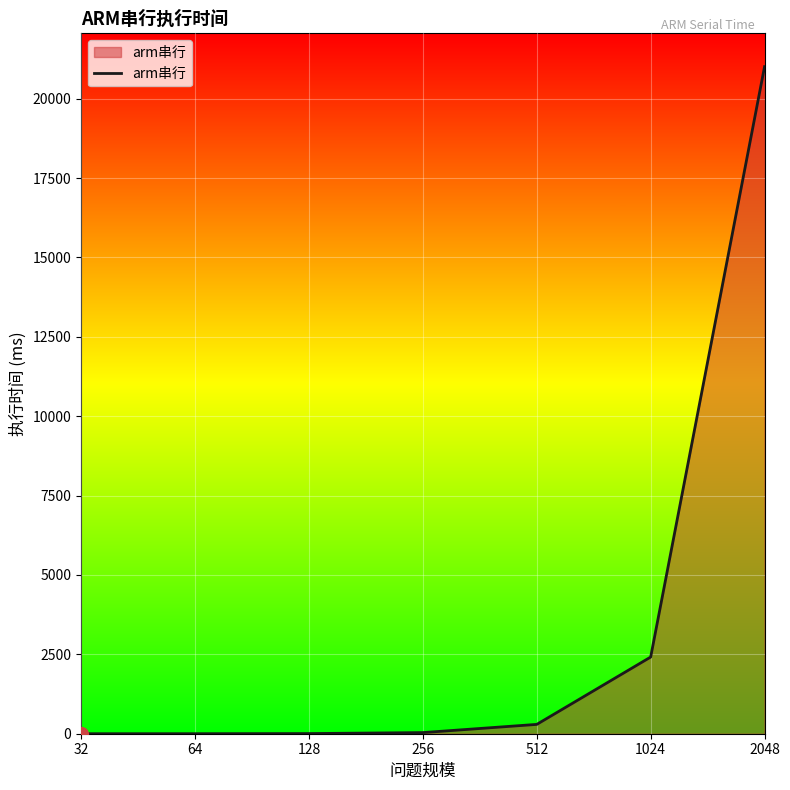

What is the minimum value shown in the chart?

0.1